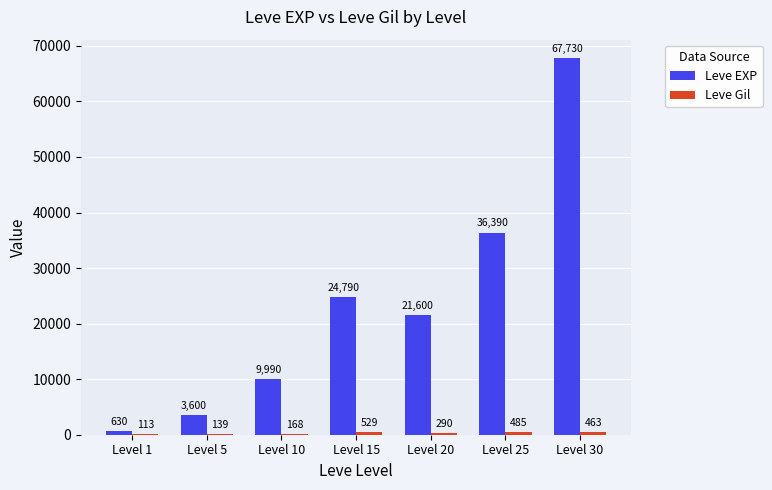

What is the greatest value displayed?

67730